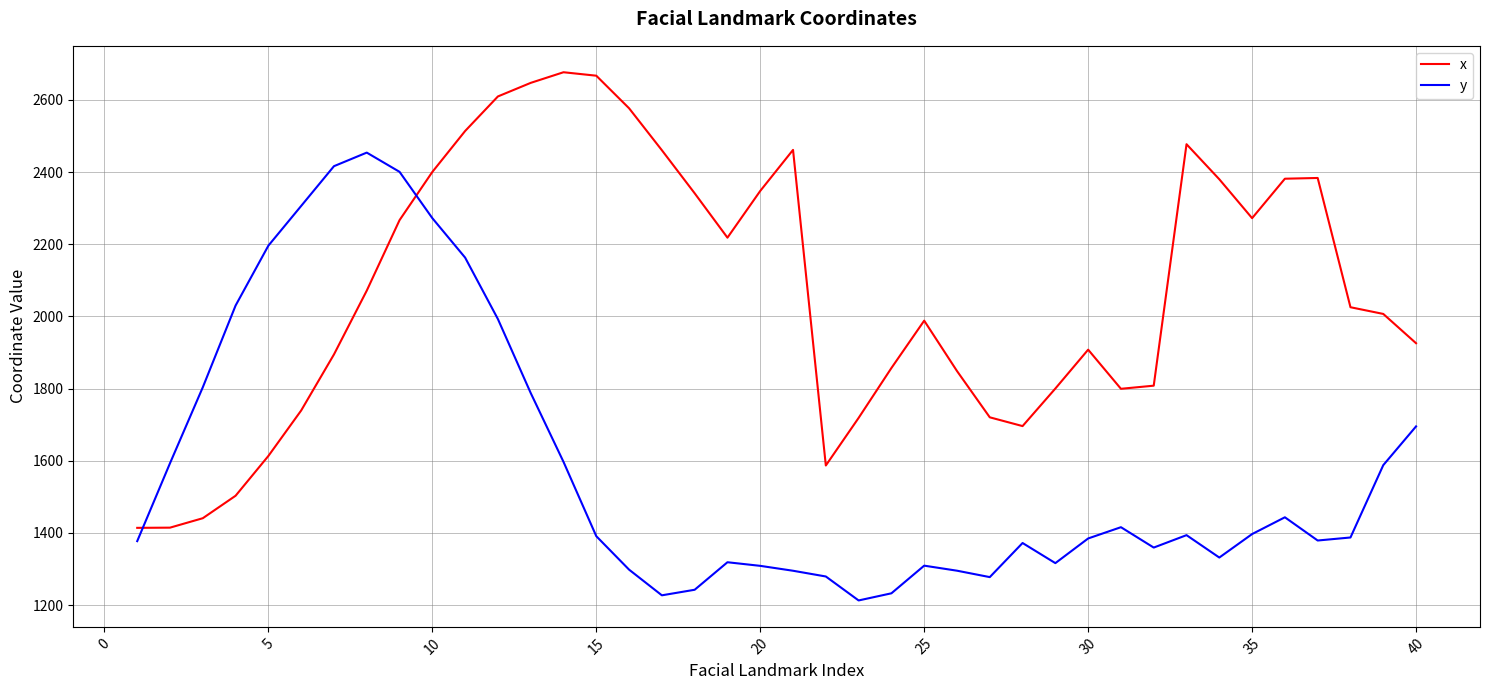

Which series has the largest total across all categories?

x